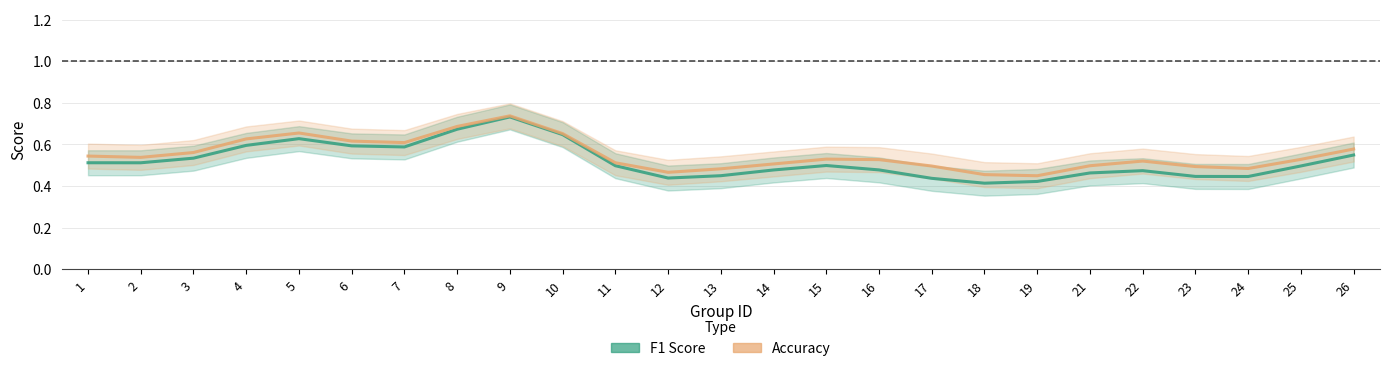

What is the sum of the accuracy_line values at 9 and 19?

1.2